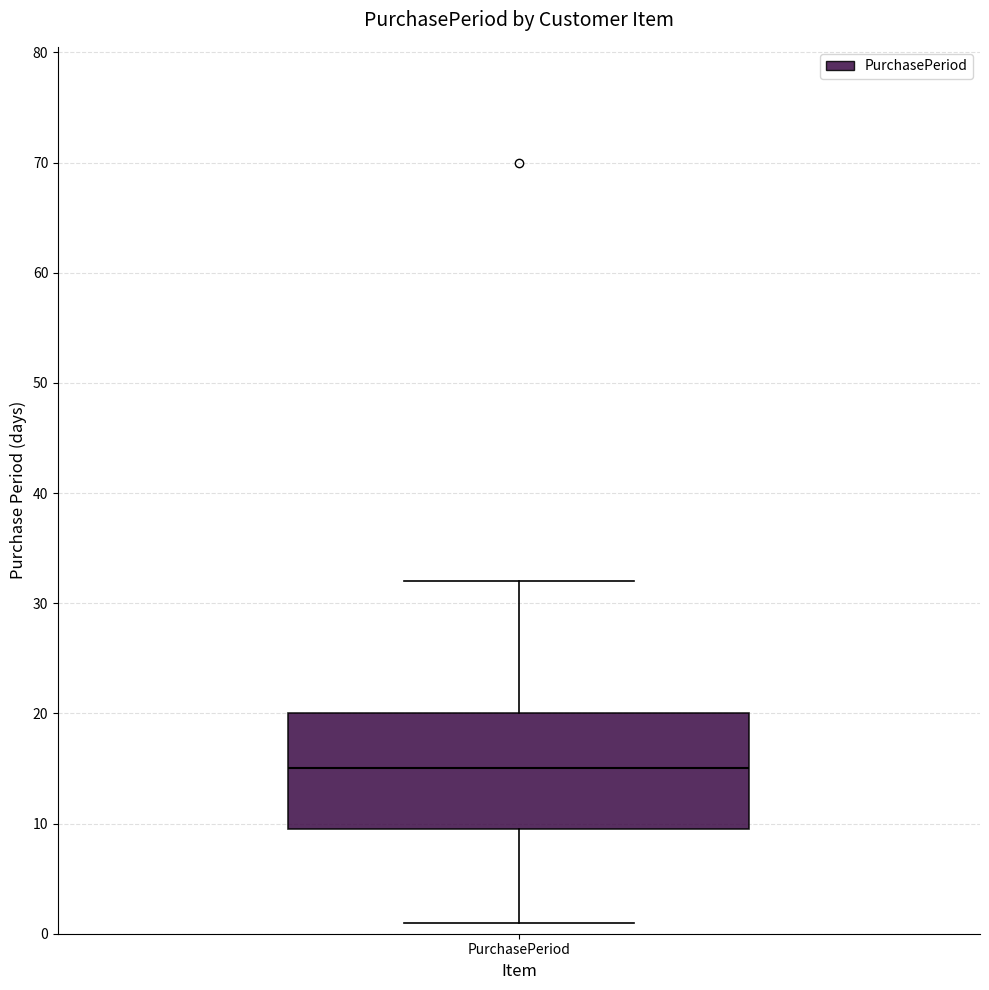

Read this box plot against the y-axis: the position of the median line, the range covered by the box, and the ends of both whiskers. The values are not printed on the chart, so give them approximately, as read against the axis.

median 15, box 10 to 20, whiskers 1 to 32